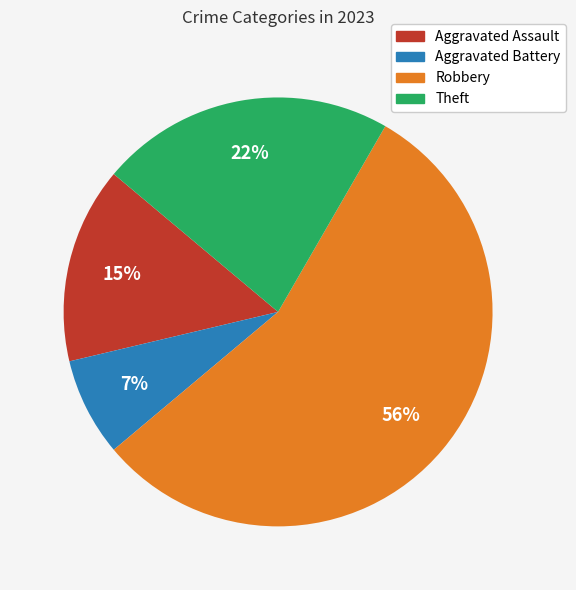

Is there a majority slice in this chart?

Yes